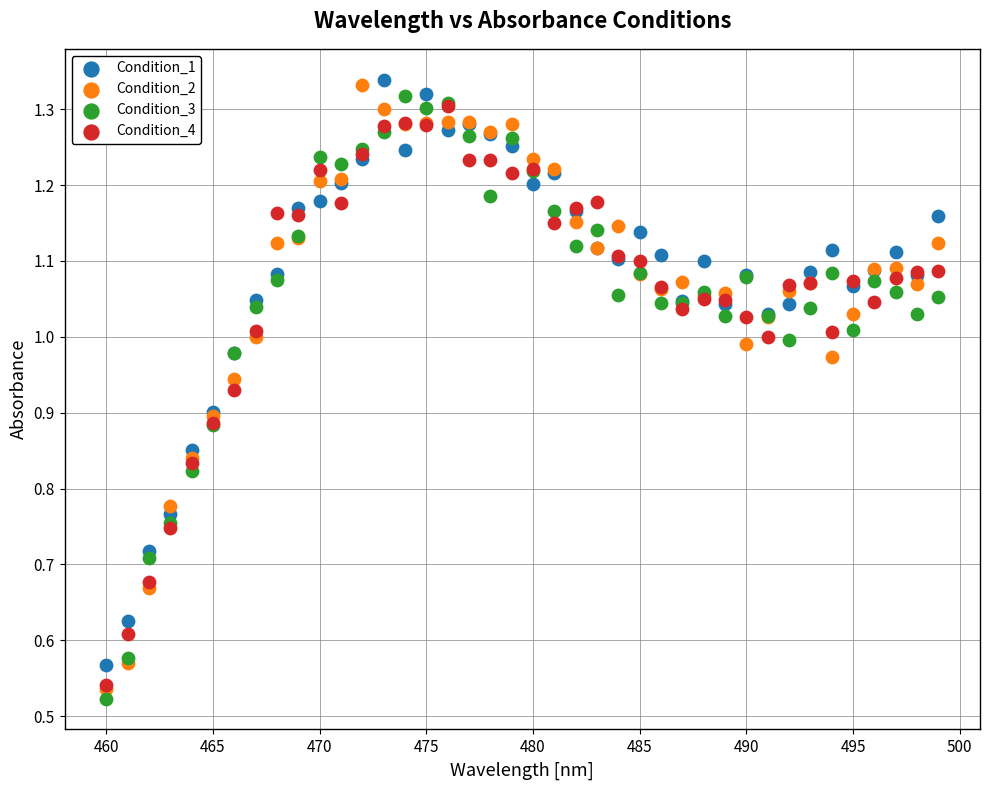

Which series reaches the minimum Y coordinate?

Condition_3